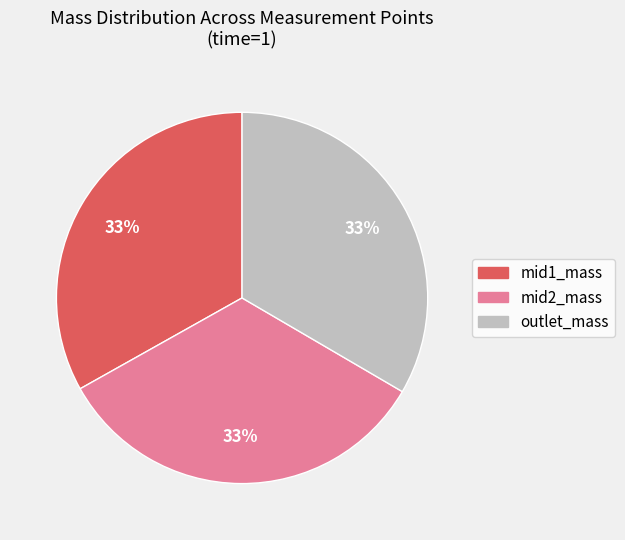

To the nearest percent, what is the average slice percentage?

33%